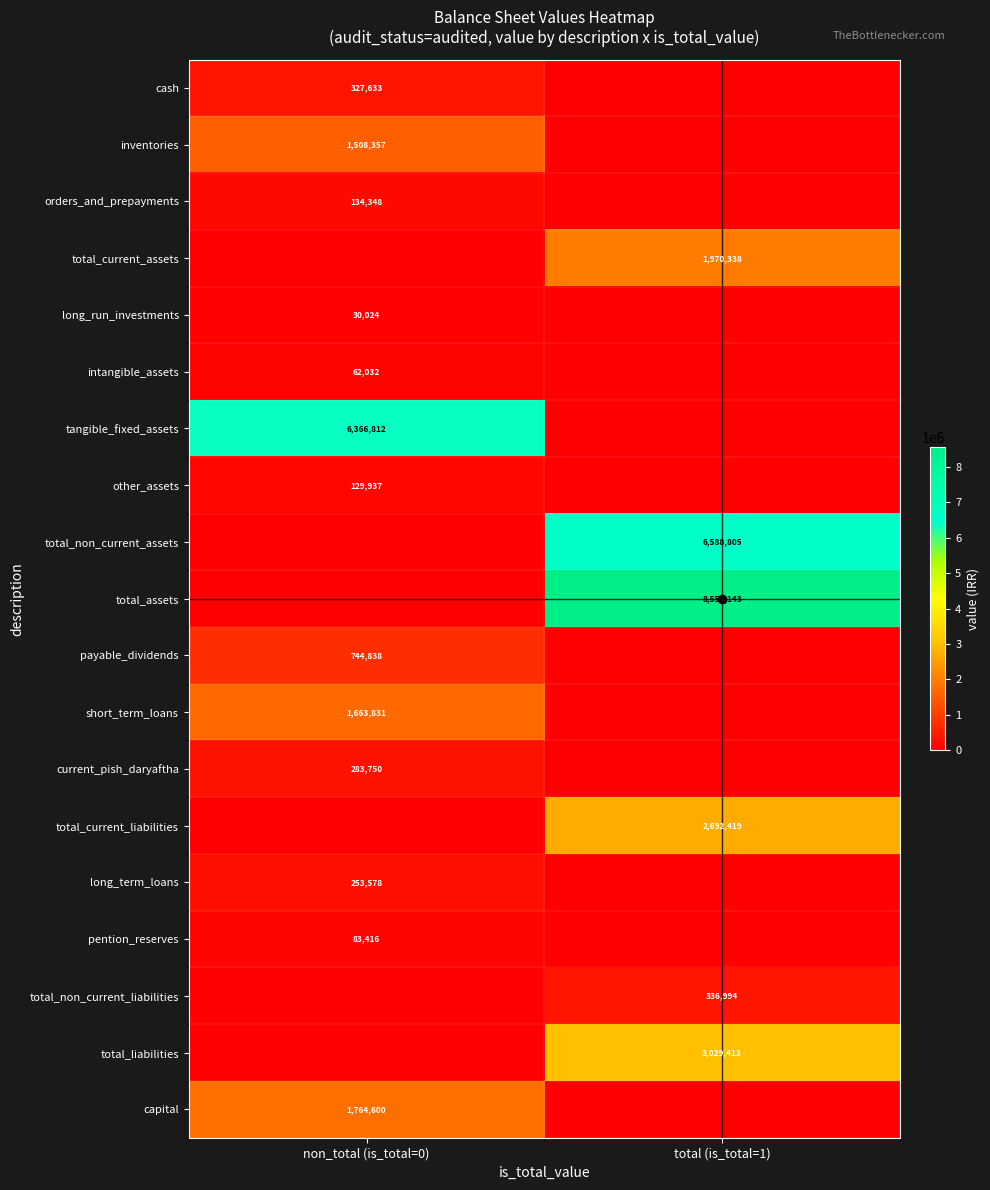

The pention_reserves series shows 83416 at non_total (is_total=0). True or false?

True